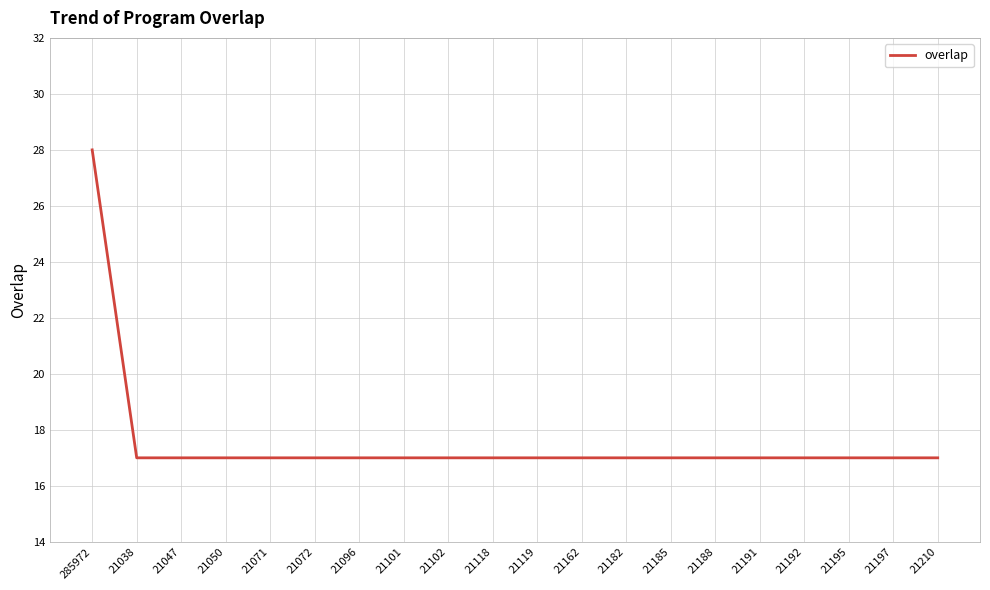

What is the difference between the maximum and minimum values?

11